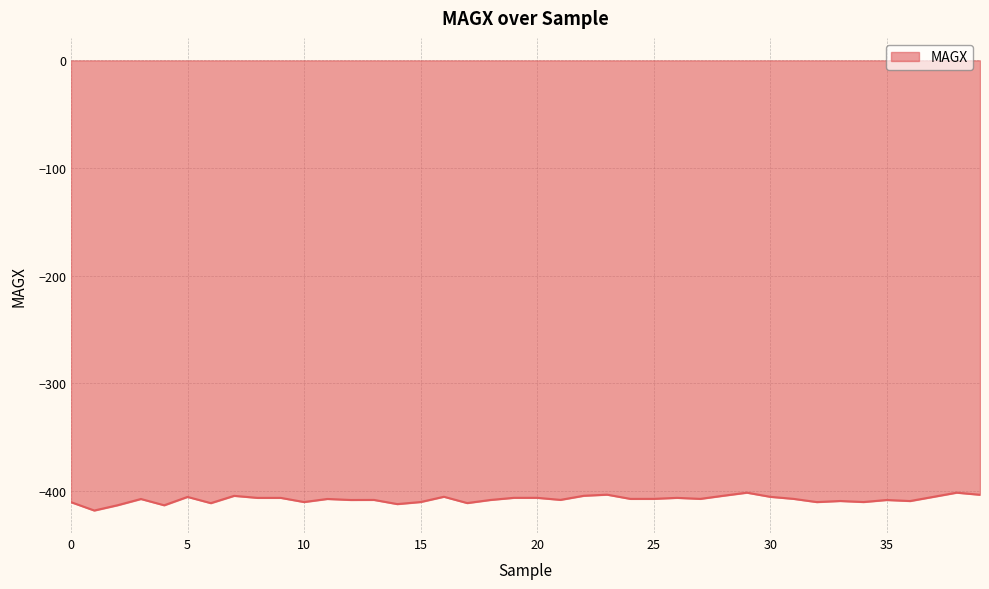

What is the maximum value shown in the chart?

-401.6